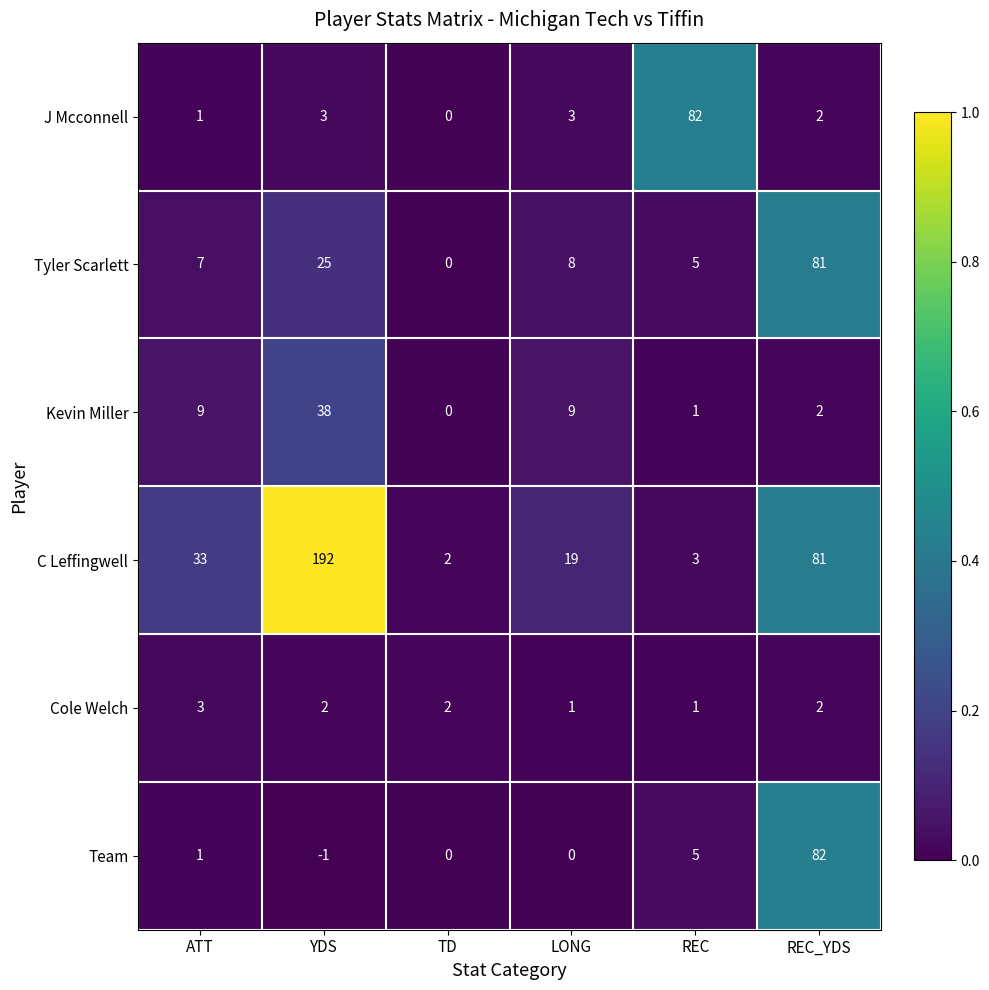

What is the difference between the maximum and minimum values in the Tyler Scarlett series?

81